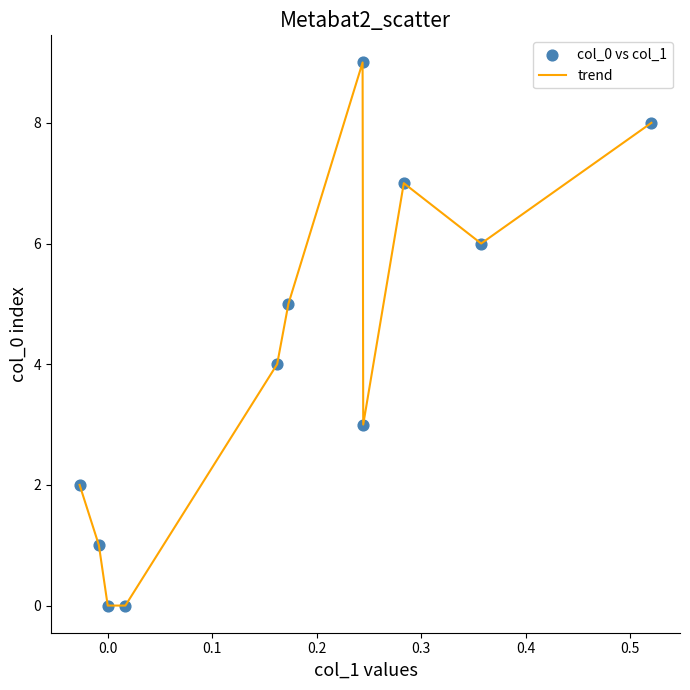

How many lines are shown in the chart?

1